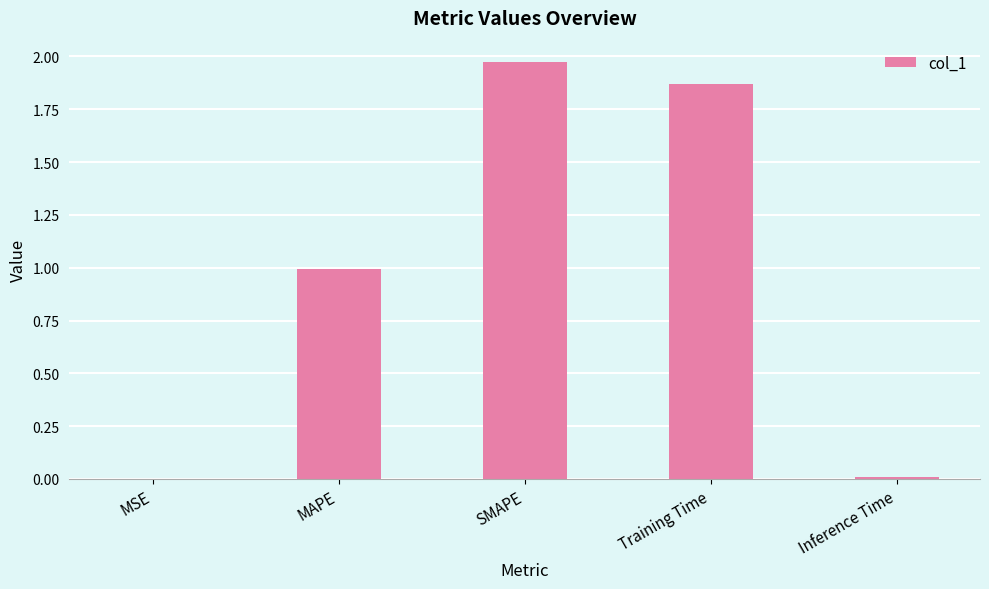

Read the value at MAPE.

1.0